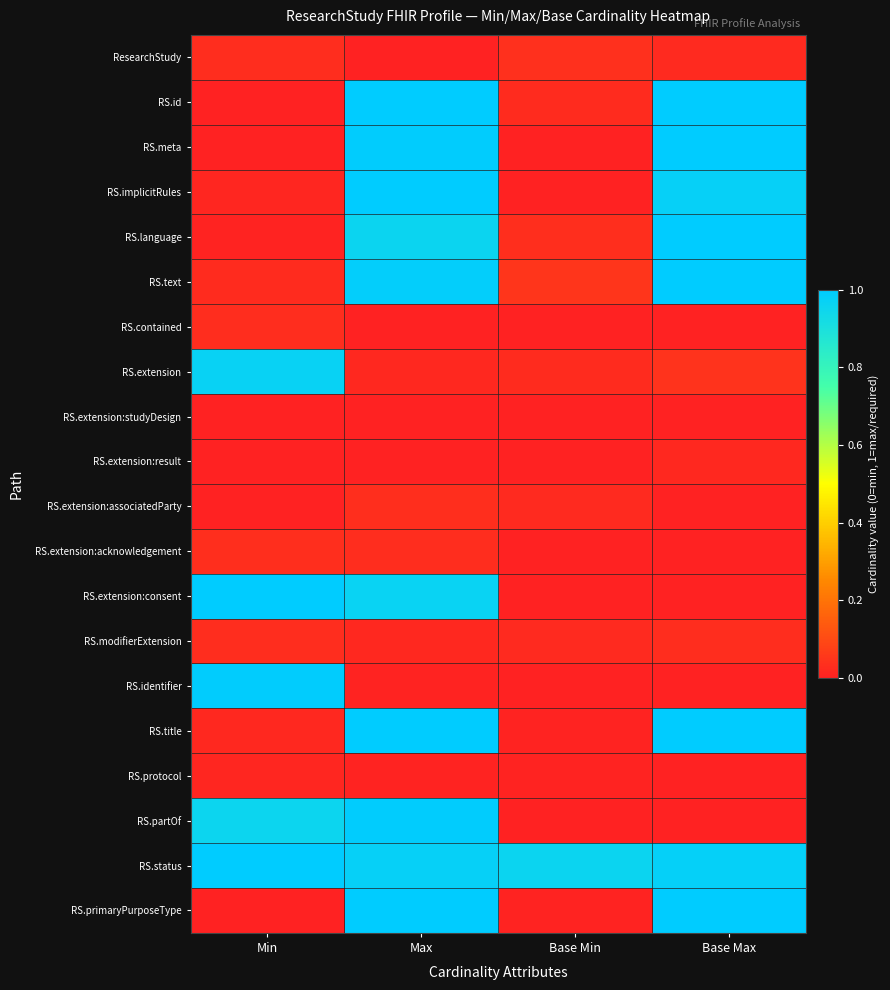

Reading right to left, extract all data points from this chart.

ResearchStudy: Base Max=0.0	Base Min=0.0	Max=0.0	Min=0.0
RS.id: Base Max=1.0	Base Min=0.0	Max=1.0	Min=0.0
RS.meta: Base Max=1.0	Base Min=0.0	Max=1.0	Min=0.0
RS.implicitRules: Base Max=1.0	Base Min=0.0	Max=1.0	Min=0.0
RS.language: Base Max=1.0	Base Min=0.0	Max=1.0	Min=0.0
RS.text: Base Max=1.0	Base Min=0.0	Max=1.0	Min=0.0
RS.contained: Base Max=0.0	Base Min=0.0	Max=0.0	Min=0.0
RS.extension: Base Max=0.0	Base Min=0.0	Max=0.0	Min=1.0
RS.extension:studyDesign: Base Max=0.0	Base Min=0.0	Max=0.0	Min=0.0
RS.extension:result: Base Max=0.0	Base Min=0.0	Max=0.0	Min=0.0
RS.extension:associatedParty: Base Max=0.0	Base Min=0.0	Max=0.0	Min=0.0
RS.extension:acknowledgement: Base Max=0.0	Base Min=0.0	Max=0.0	Min=0.0
RS.extension:consent: Base Max=0.0	Base Min=0.0	Max=1.0	Min=1.0
RS.modifierExtension: Base Max=0.0	Base Min=0.0	Max=0.0	Min=0.0
RS.identifier: Base Max=0.0	Base Min=0.0	Max=0.0	Min=1.0
RS.title: Base Max=1.0	Base Min=0.0	Max=1.0	Min=0.0
RS.protocol: Base Max=0.0	Base Min=0.0	Max=0.0	Min=0.0
RS.partOf: Base Max=0.0	Base Min=0.0	Max=1.0	Min=1.0
RS.status: Base Max=1.0	Base Min=1.0	Max=1.0	Min=1.0
RS.primaryPurposeType: Base Max=1.0	Base Min=0.0	Max=1.0	Min=0.0